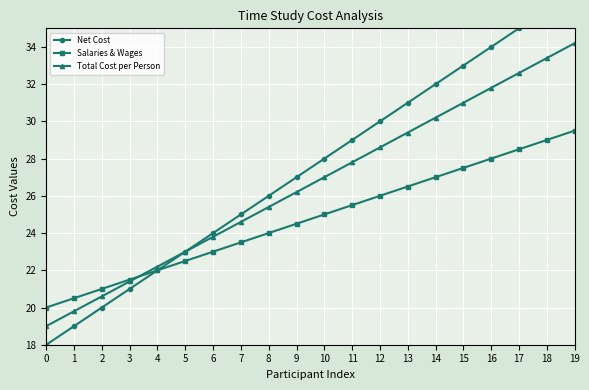

What are all the series names shown in the legend?

Net Cost, Salaries & Wages, Total Cost per Person